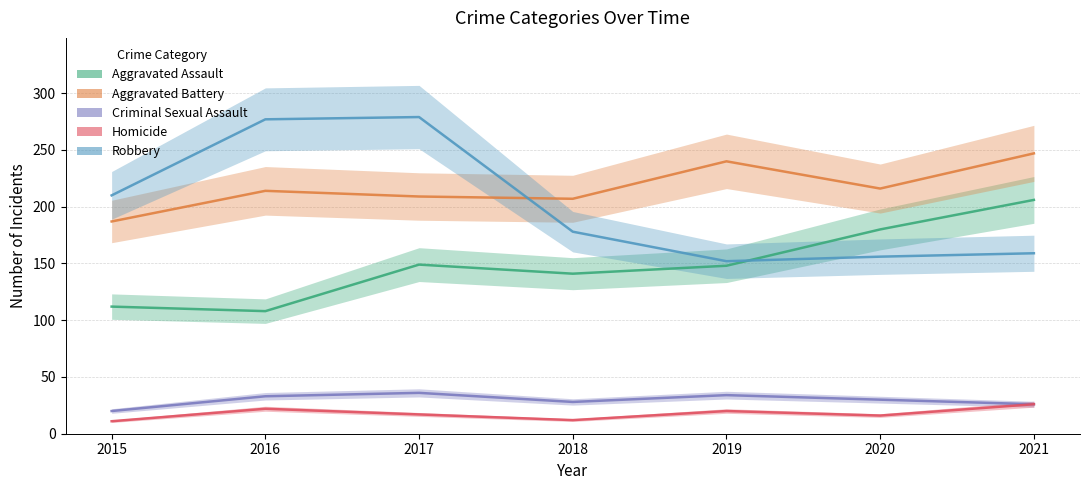

Is it true that Aggravated Battery equals 216 at 2020?

True